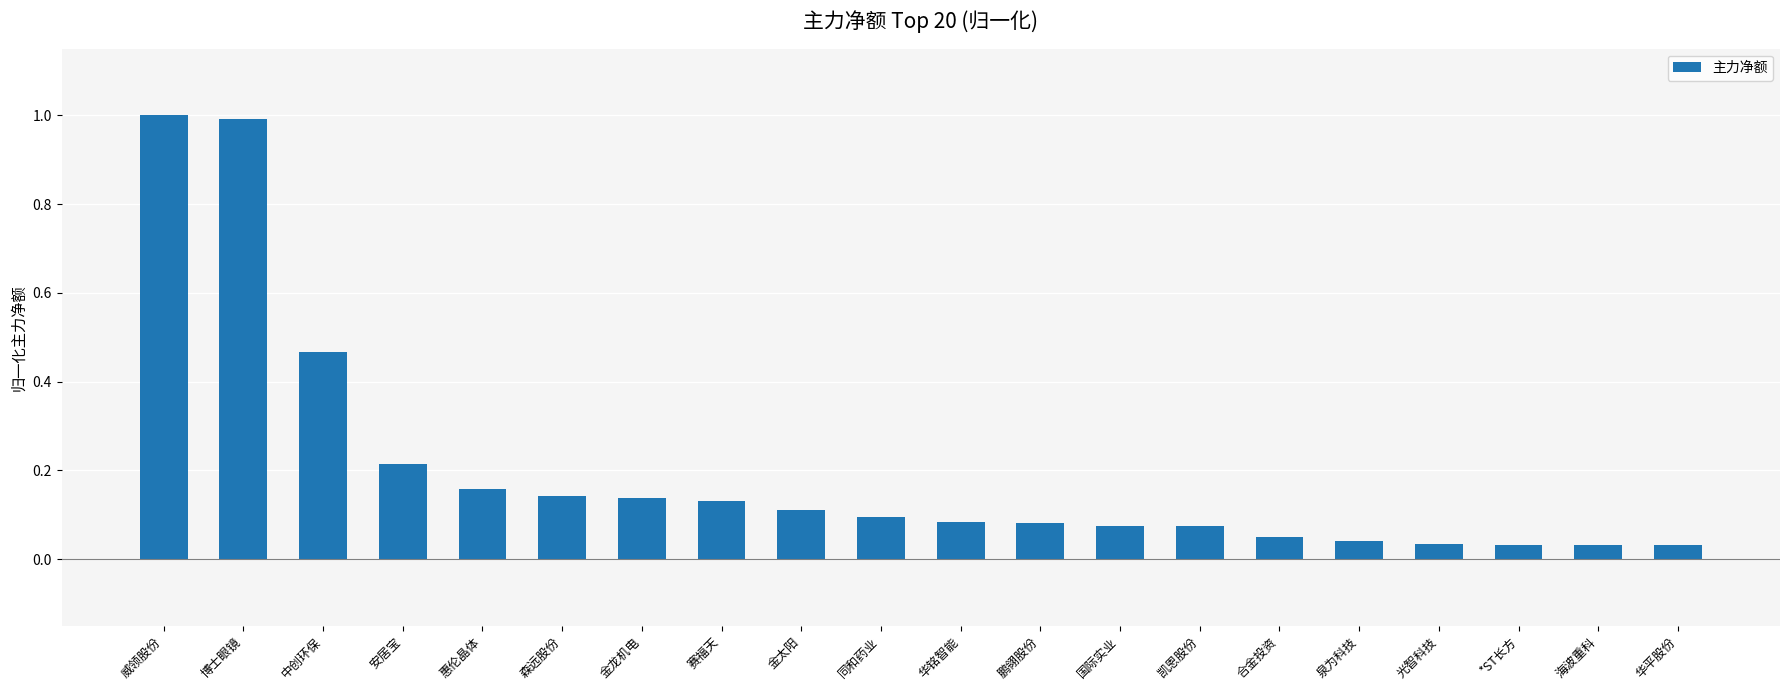

What is the maximum value shown in the chart?

1.0